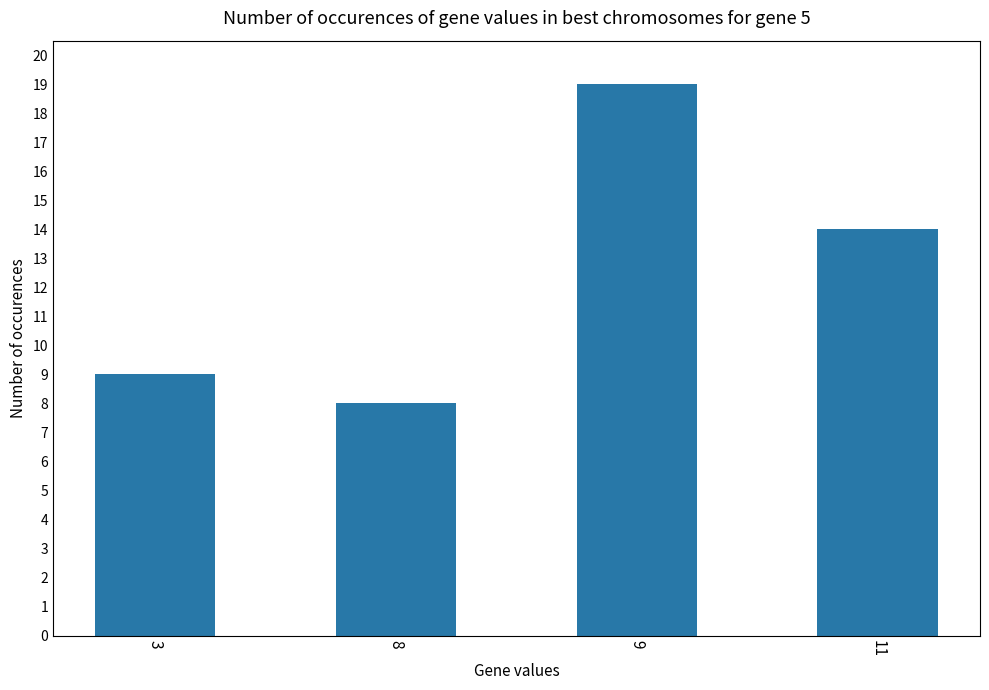

What is the change in value from 3 to 8?

-1